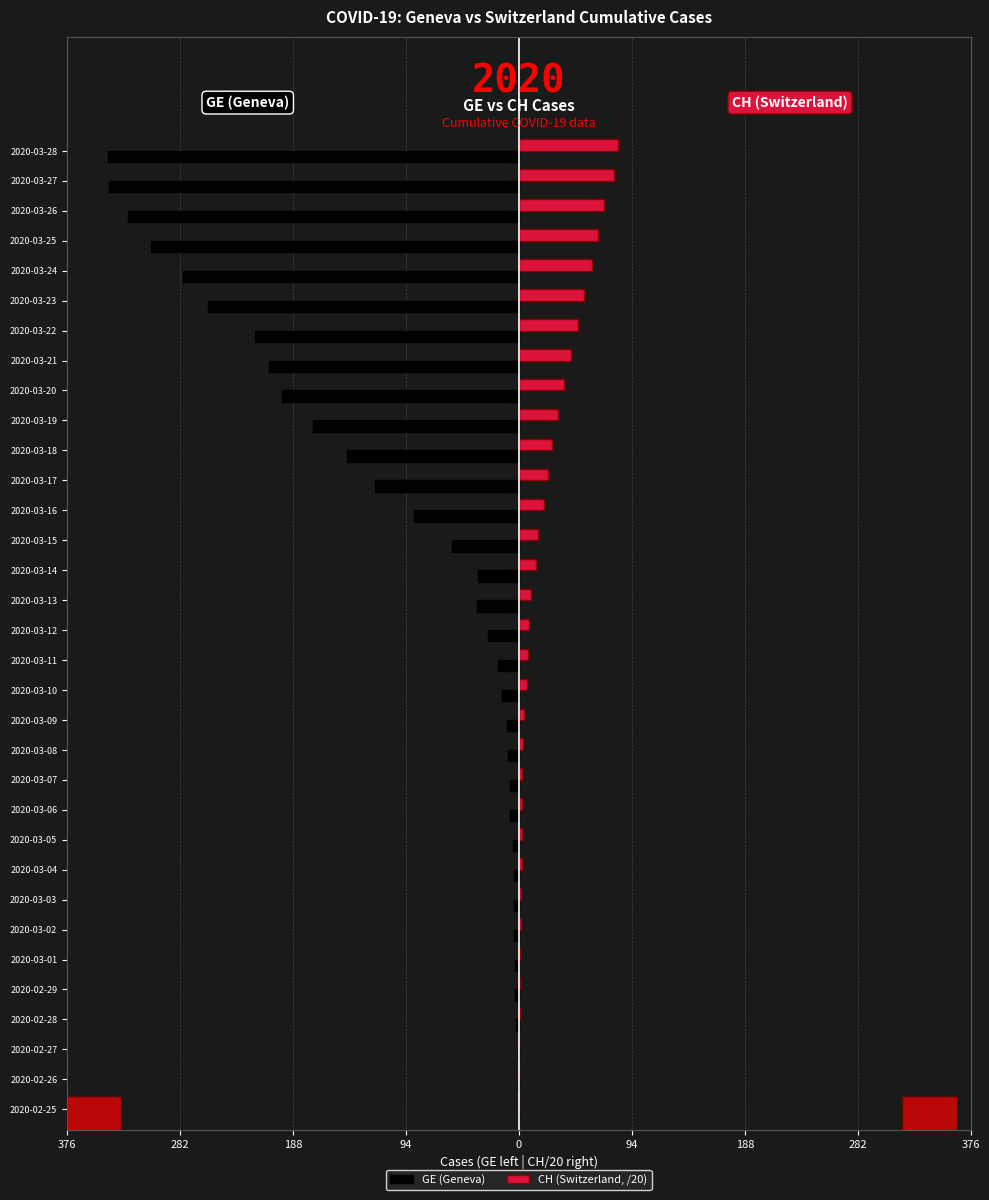

What are all the series names shown in the legend?

GE (Geneva), CH (Switzerland, /20)